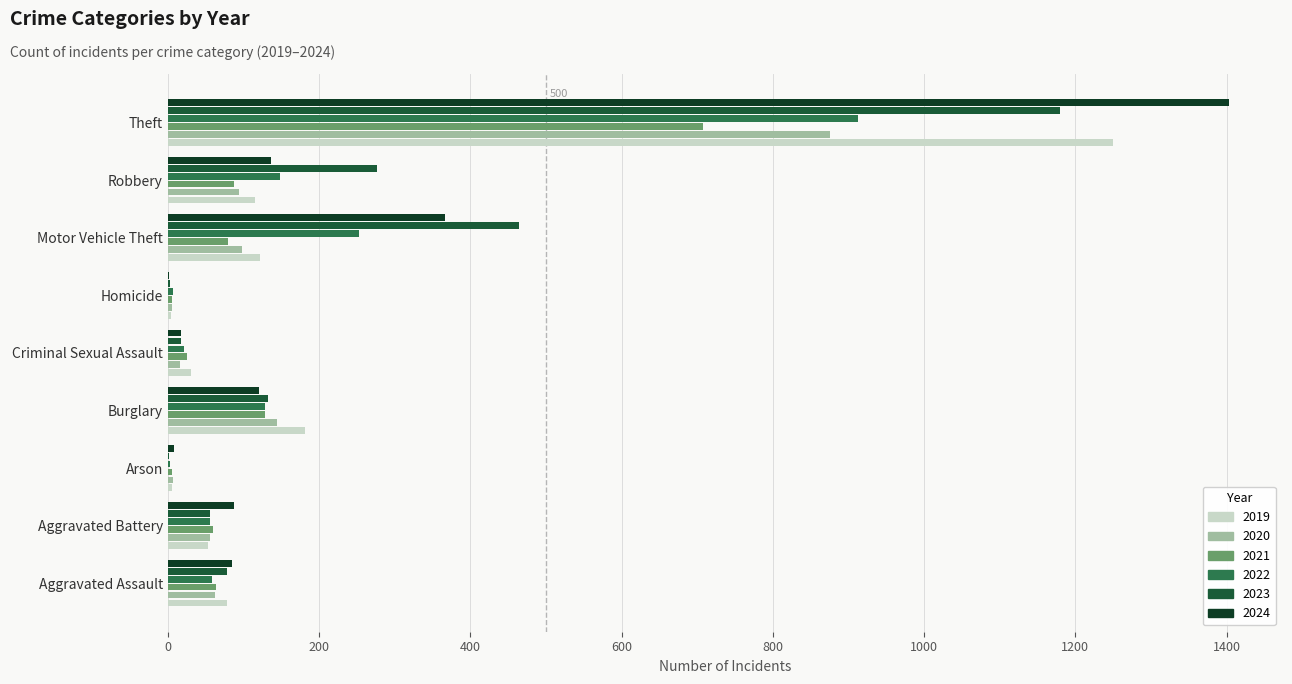

Count the number of data series in this chart.

6